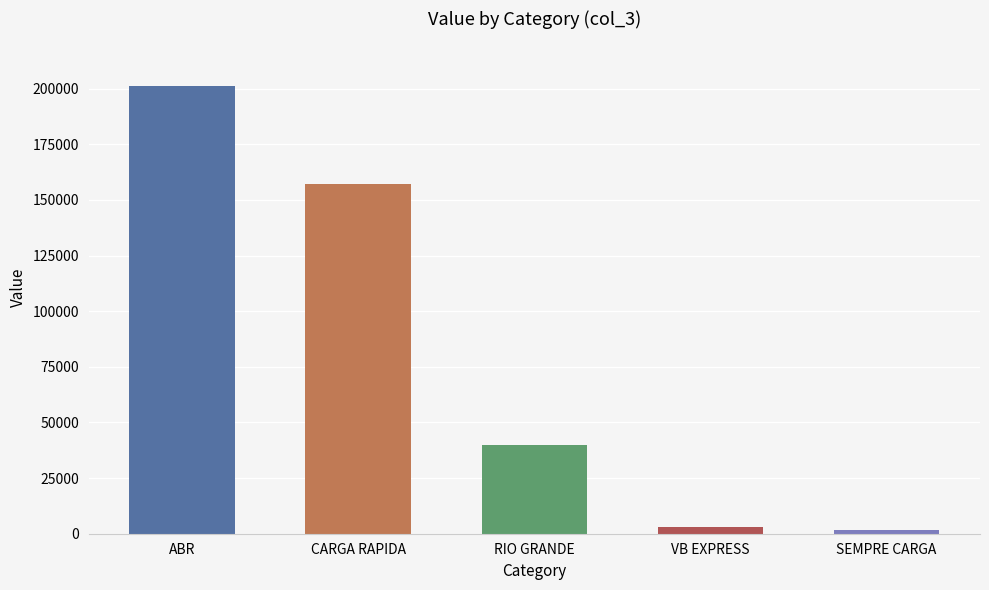

Is it true that the value at ABR is 69346.8?

False